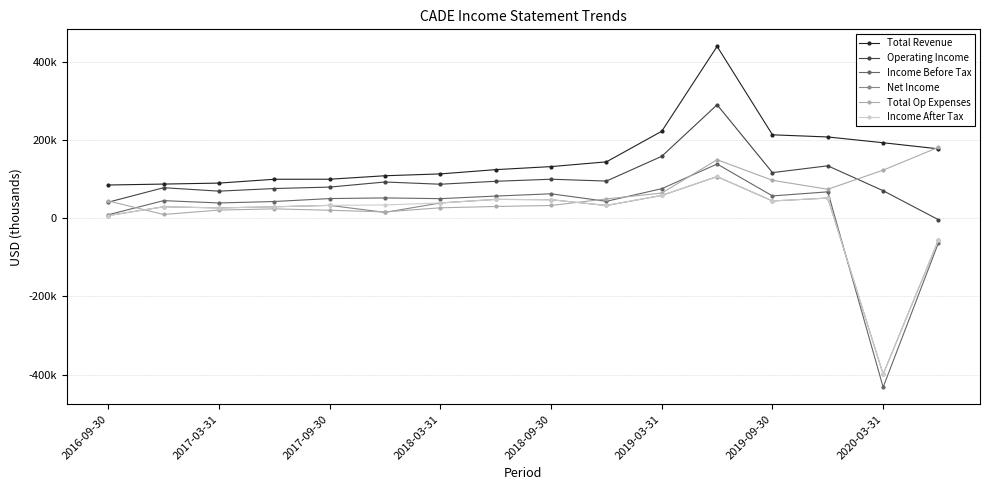

What are all the series names shown in the legend?

Total Revenue, Operating Income, Income Before Tax, Net Income, Total Op Expenses, Income After Tax